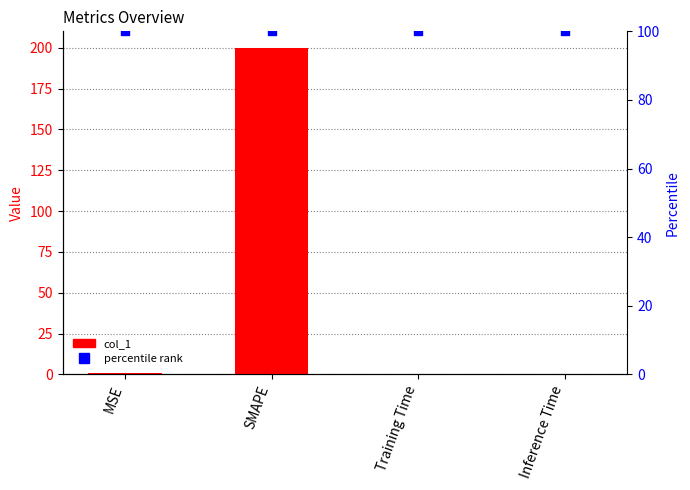

At which category is the sum across all series the highest?

SMAPE